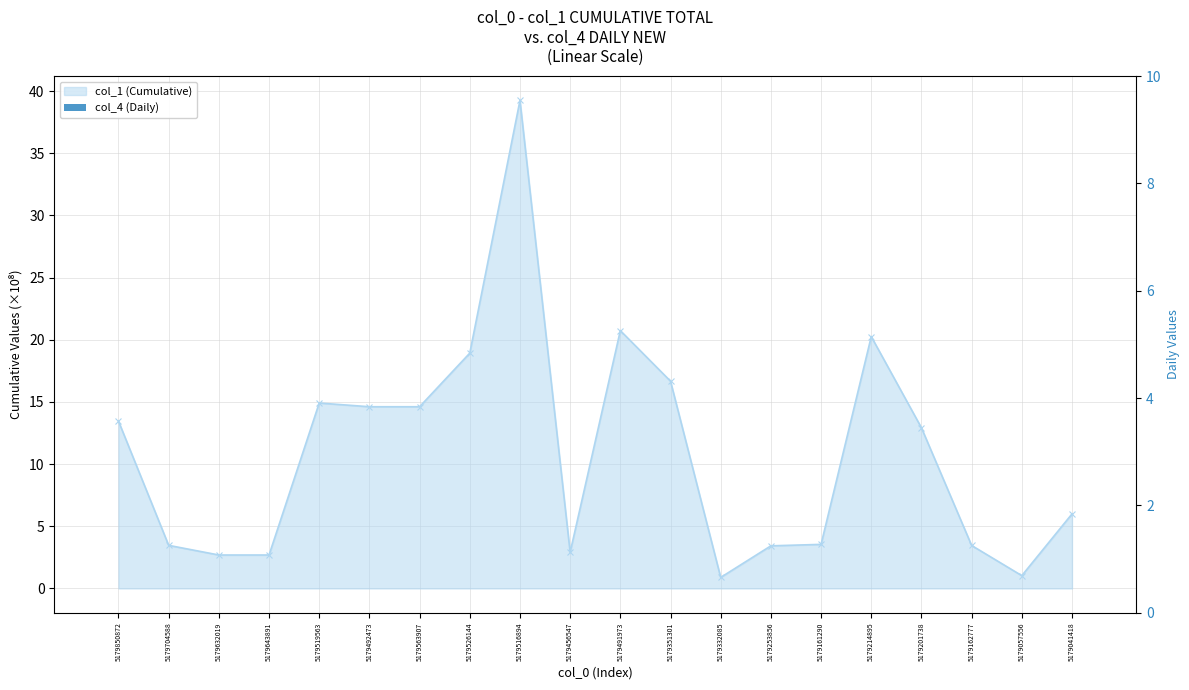

The value at 5179332085 is 0.9. True or false?

True